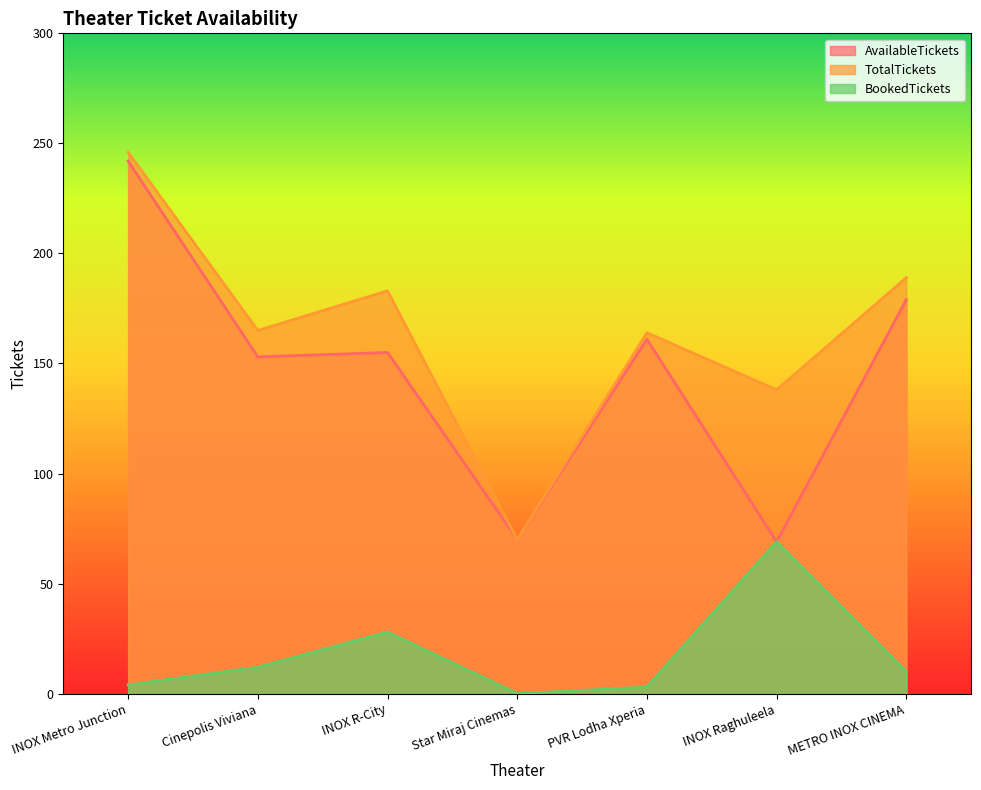

Which series changed the most between INOX Metro Junction and PVR Lodha Xperia?

TotalTickets